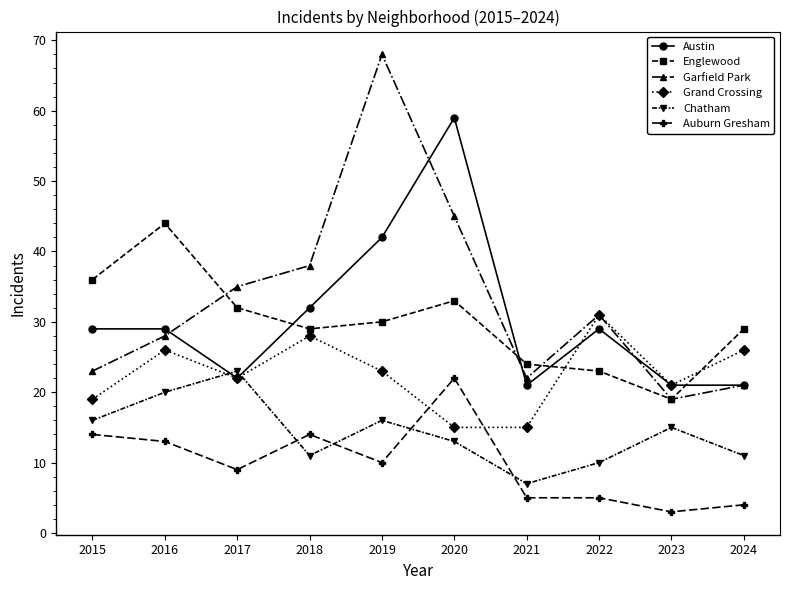

What is the average value of the Garfield Park series?

33